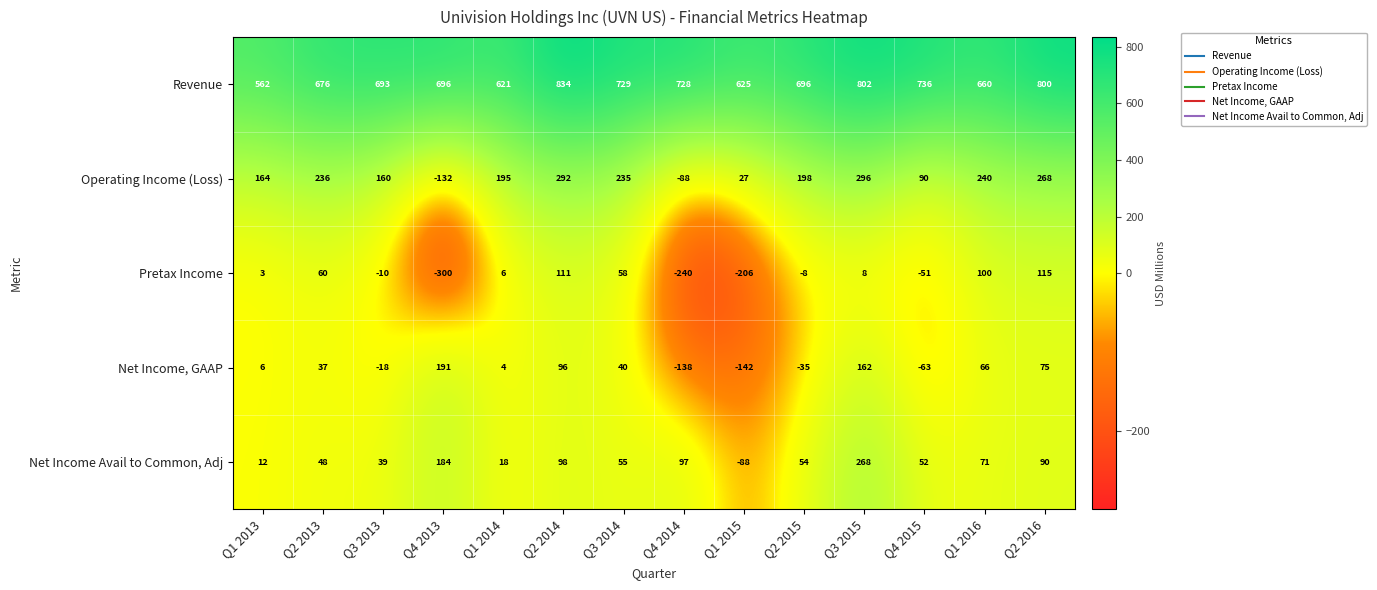

What is the total value across all series at Q4 2013?

639